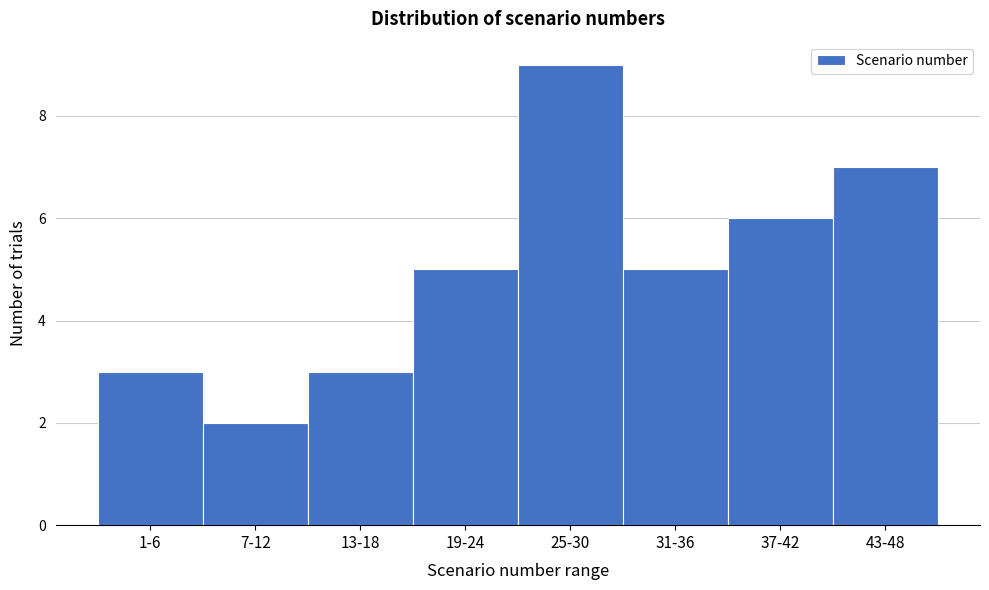

Reading left to right, what are all the values shown in this chart?

1-6=3	7-12=2	13-18=3	19-24=5	25-30=9	31-36=5	37-42=6	43-48=7